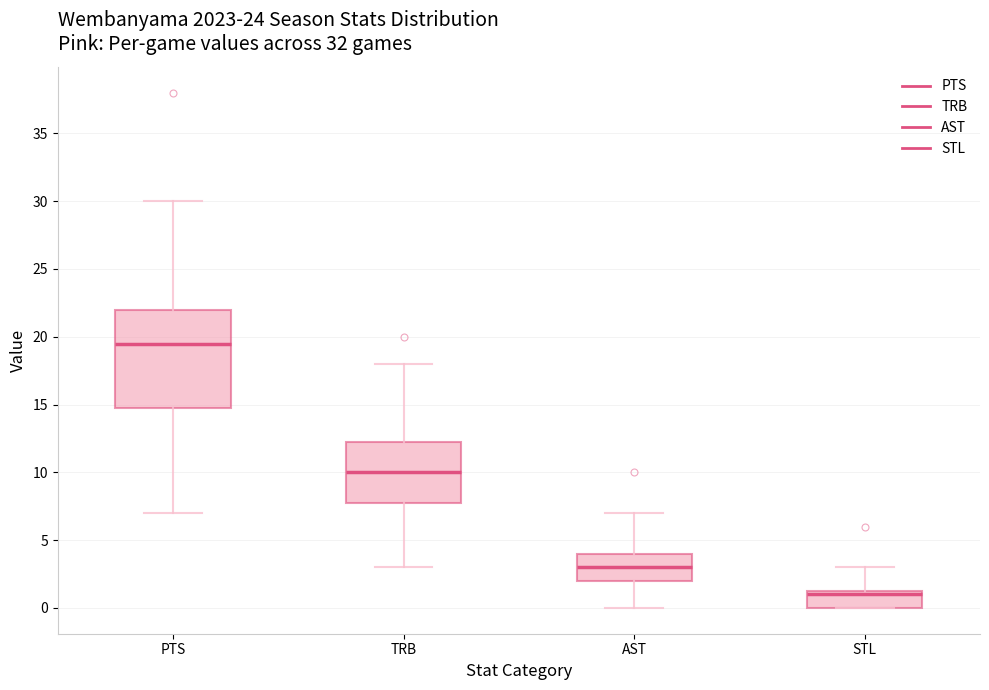

Reading left to right, read every box against the y-axis: the position of its median line, the range the box covers, and the ends of its whiskers. The values are not printed on the chart, so give them approximately, as read against the axis.

PTS: median 19.5, box 15.0 to 22.0, whiskers 7.0 to 30.0
TRB: median 10.0, box 8.0 to 12.5, whiskers 3.0 to 18.0
AST: median 3.0, box 2.0 to 4.0, whiskers 0.0 to 7.0
STL: median 1.0, box 0.0 to 1.5, whiskers 0.0 to 3.0